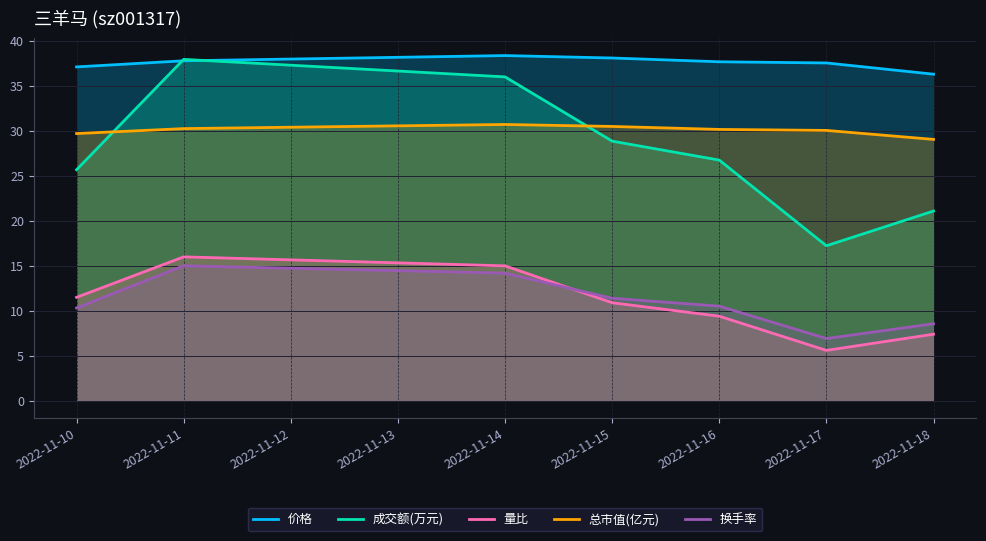

Which series has the largest range (max minus min)?

成交额(万元)